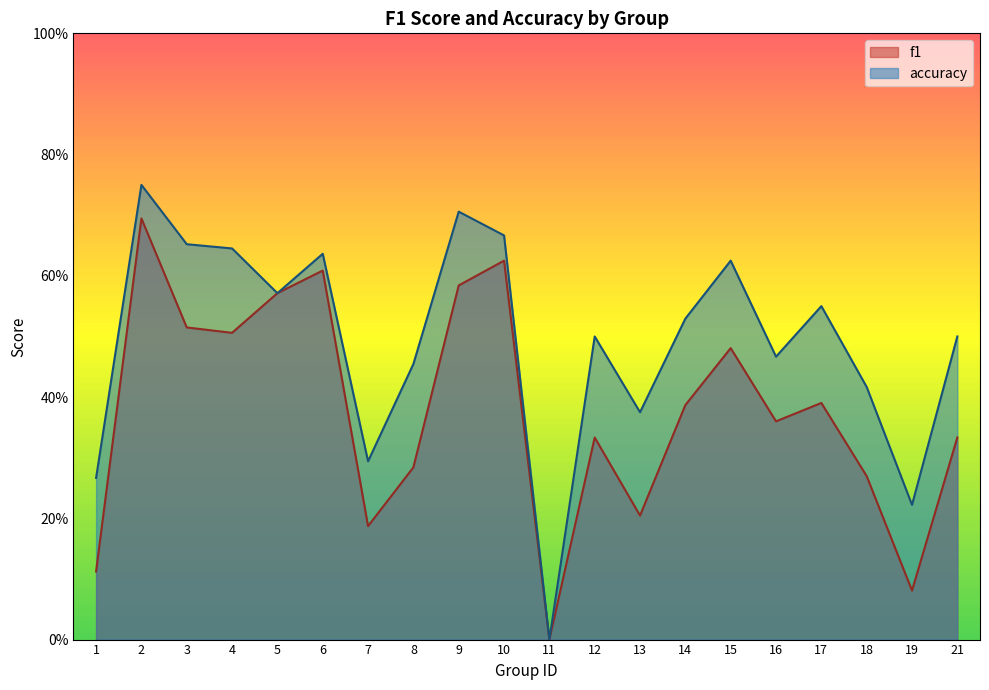

What is the sum of the accuracy values at 1 and 11?

0.3